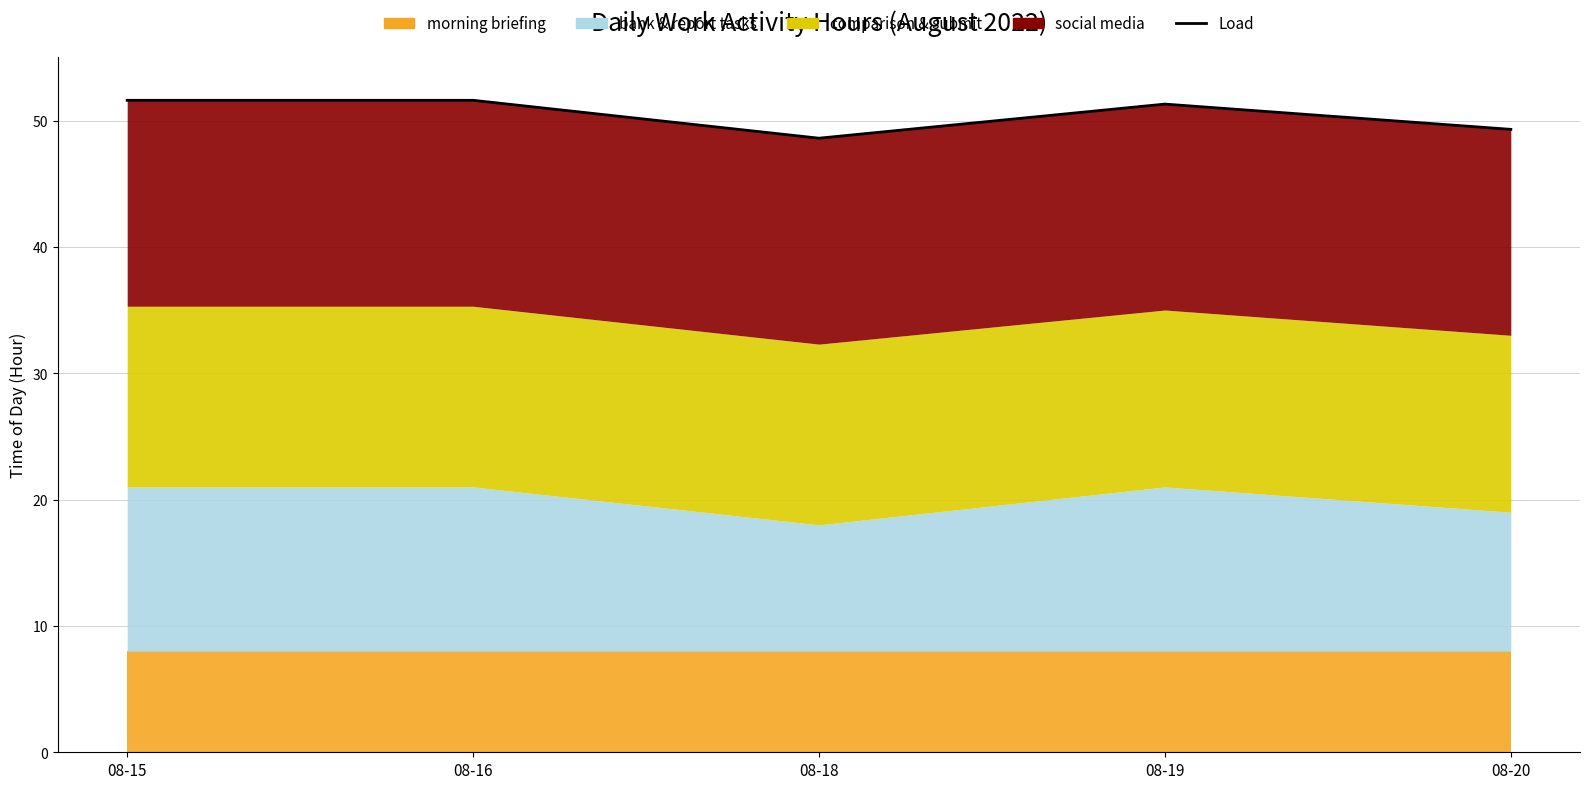

What is the value of the 1st point from the left?

51.6